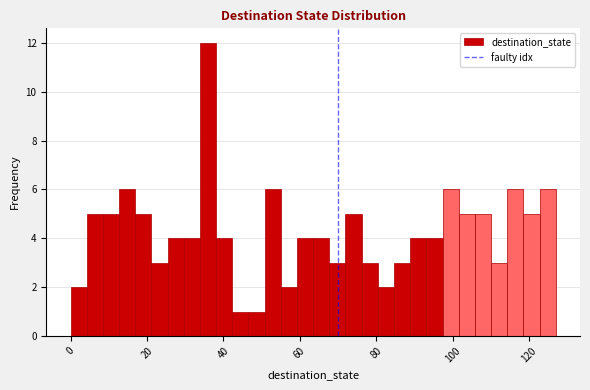

Around what value on the x-axis is the tallest bar? Give the approximate position of its centre, as read against the axis.

36